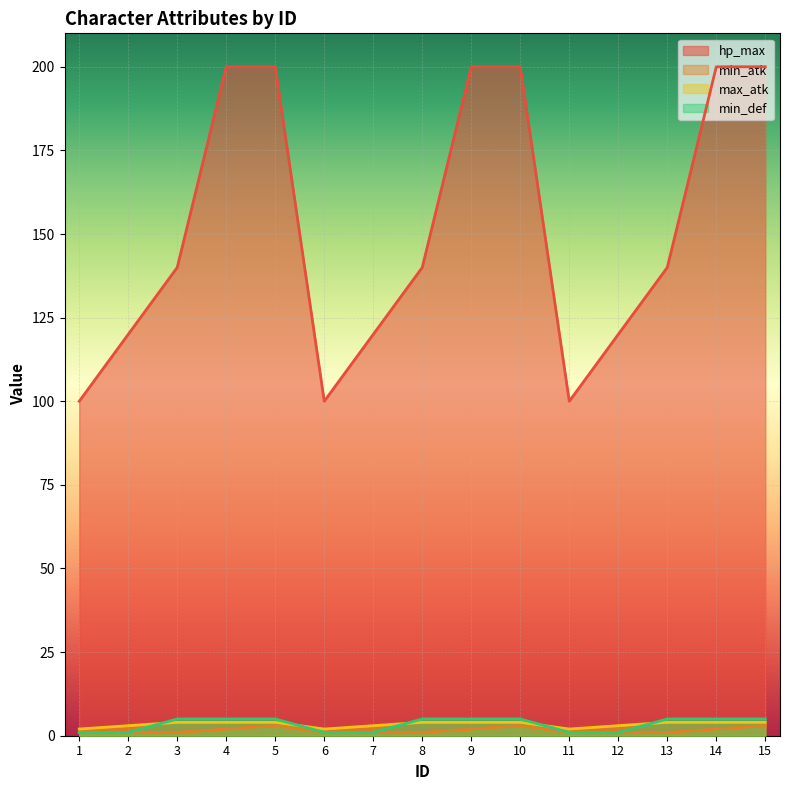

What is the spread (max minus min) of values at 12?

119